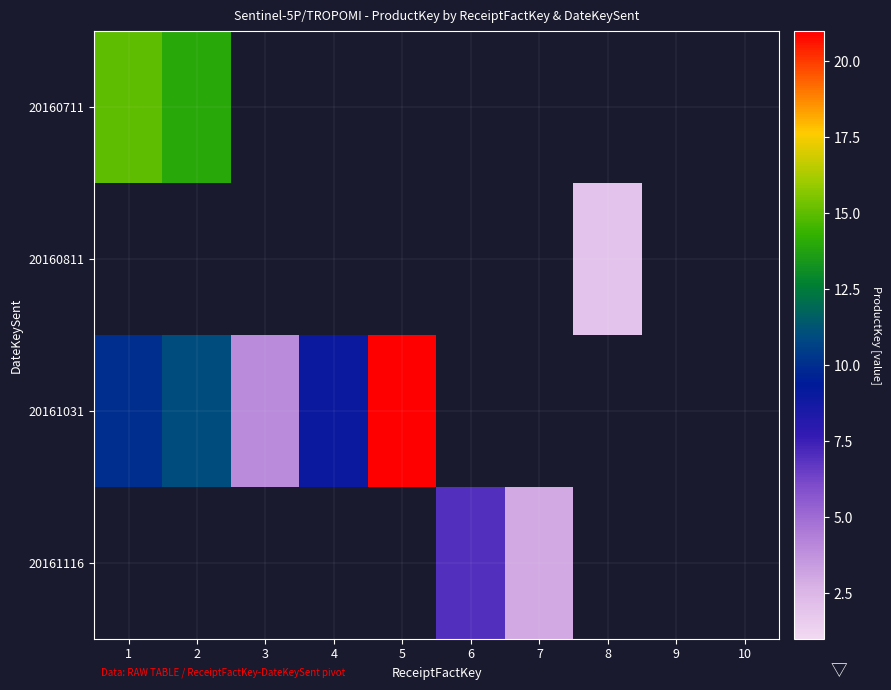

What is the smallest value displayed?

2.0